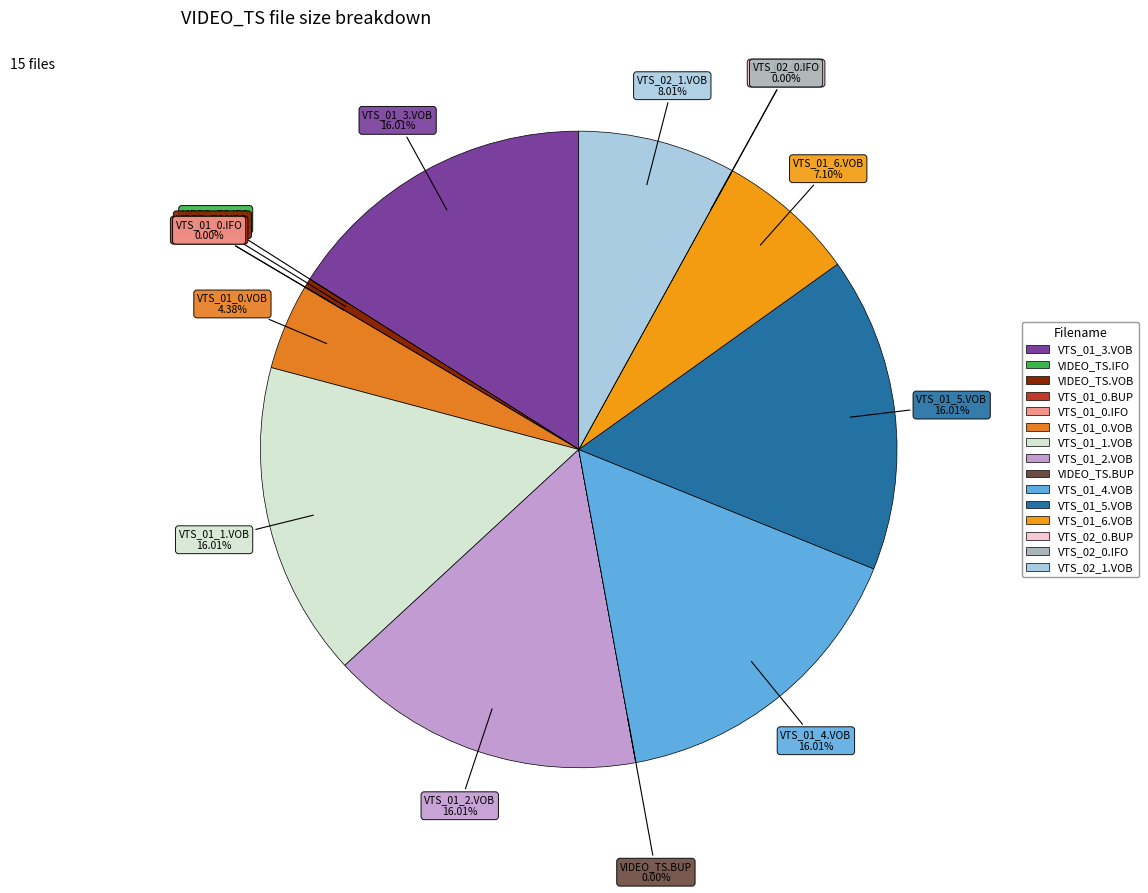

Is the sum of VTS_01_6.VOB and VTS_01_0.VOB greater than half?

No